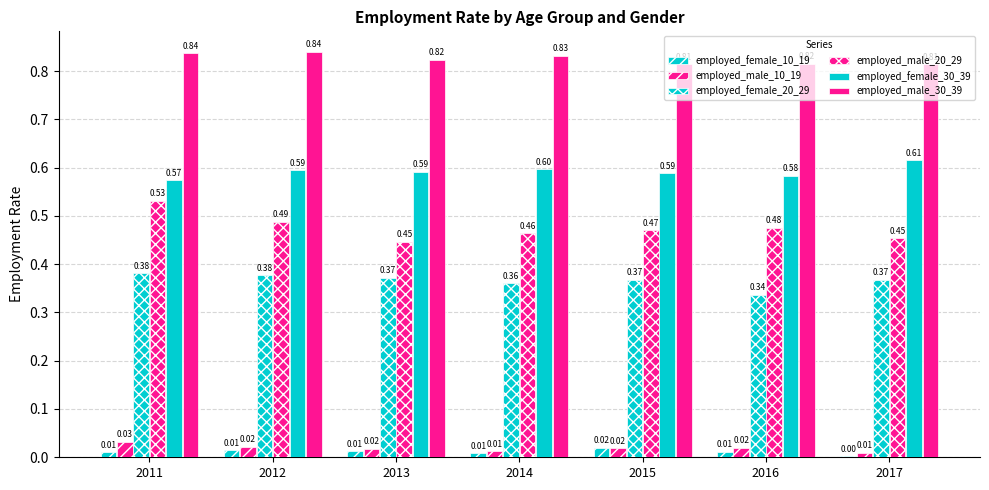

Are the bars grouped side by side (vs. stacked)?

Yes